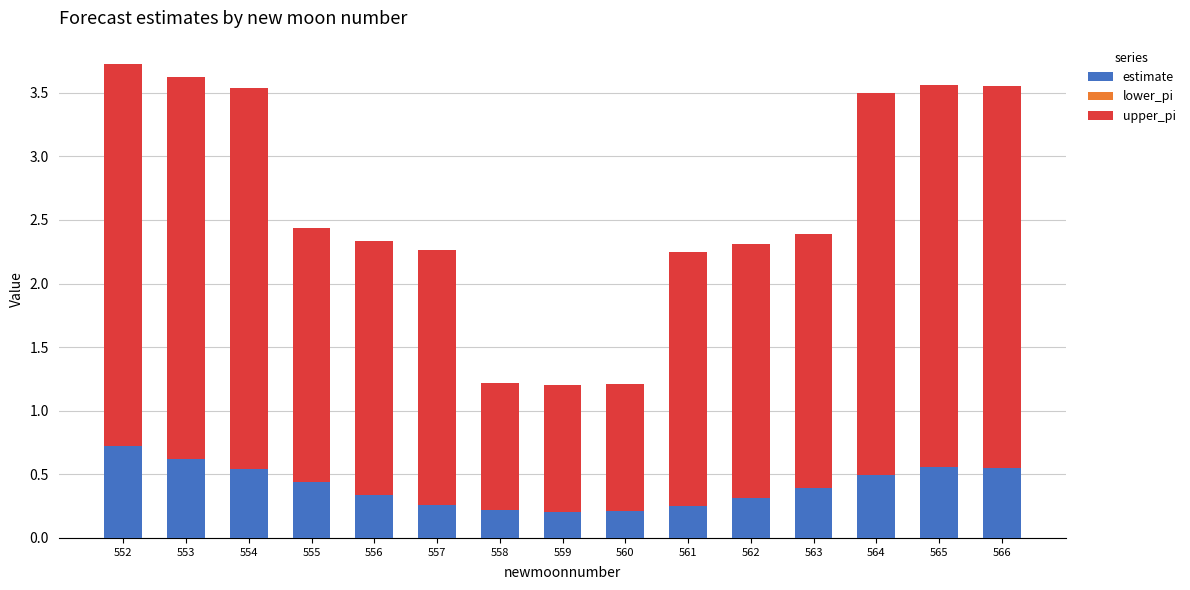

What is the sum of the estimate values at 563 and 564?

0.9